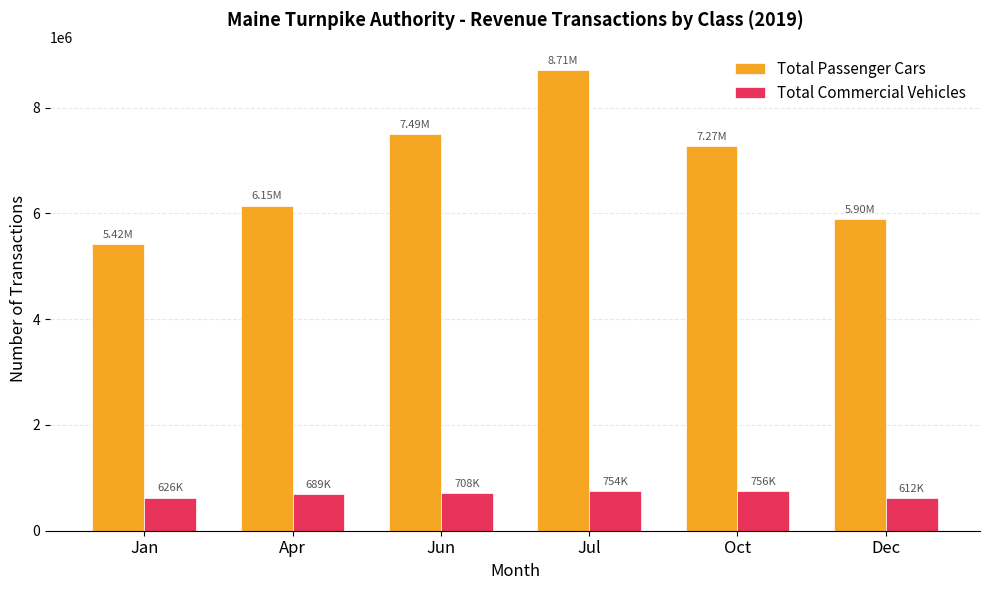

List the series in order of their overall mean, lowest first.

Total Commercial Vehicles, Total Passenger Cars